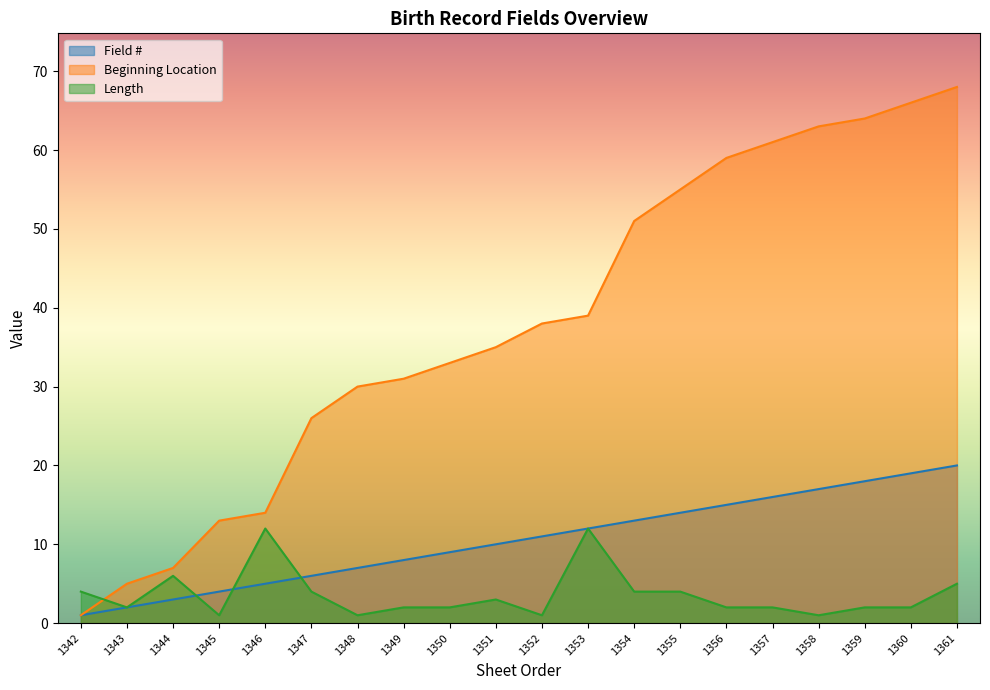

Which series has the largest total across all categories?

Beginning Location